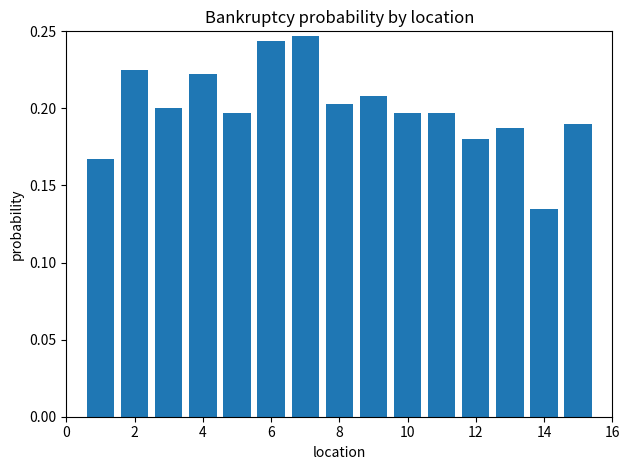

How many categories are shown in the chart?

15